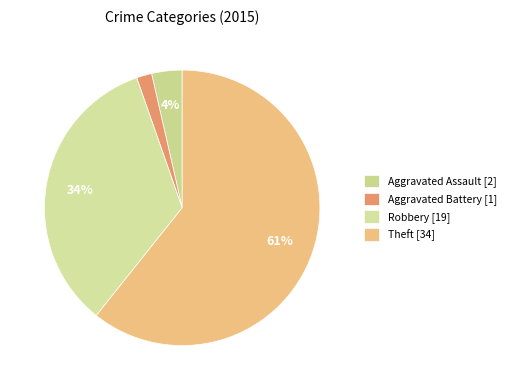

How many segments does this pie chart have?

4